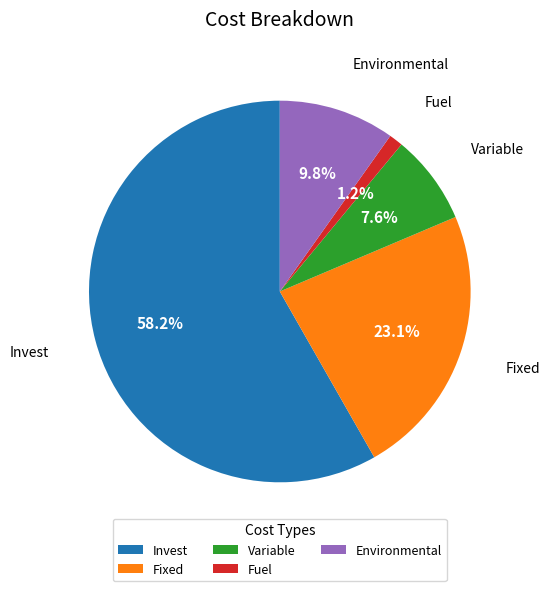

Is it true that Invest is 58% of the pie?

True